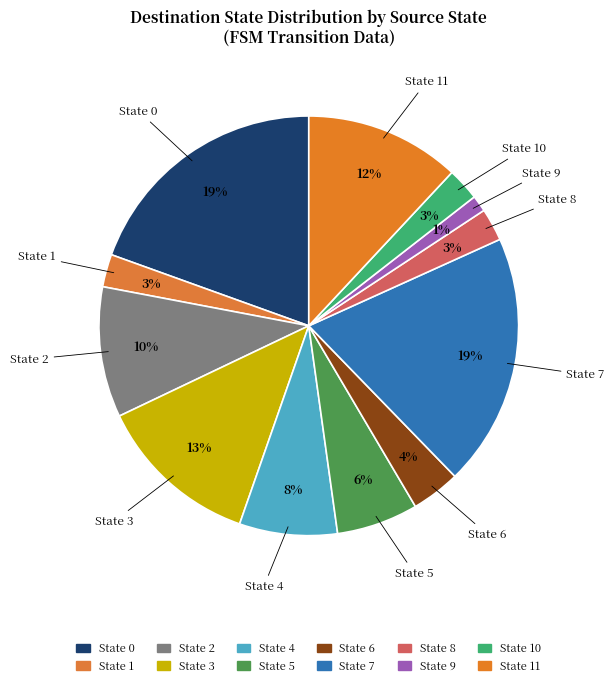

Which slice is the smallest?

State 9